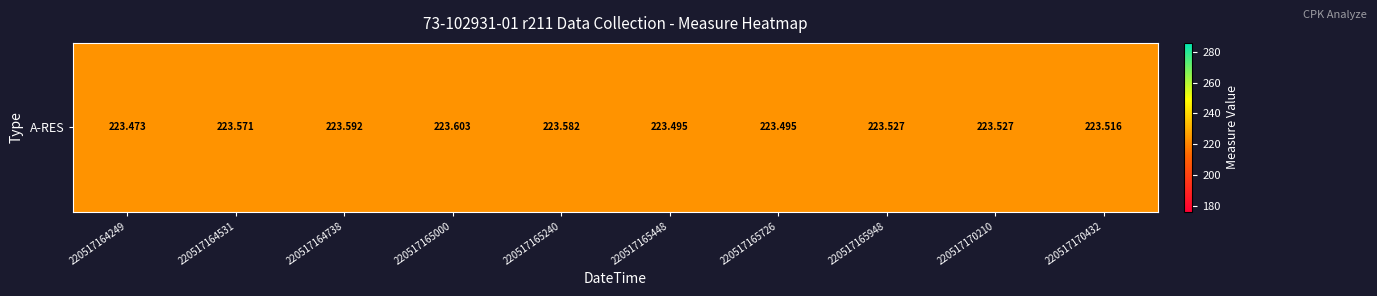

The chart shows a value of 223.5 at 220517165948. True or false?

True